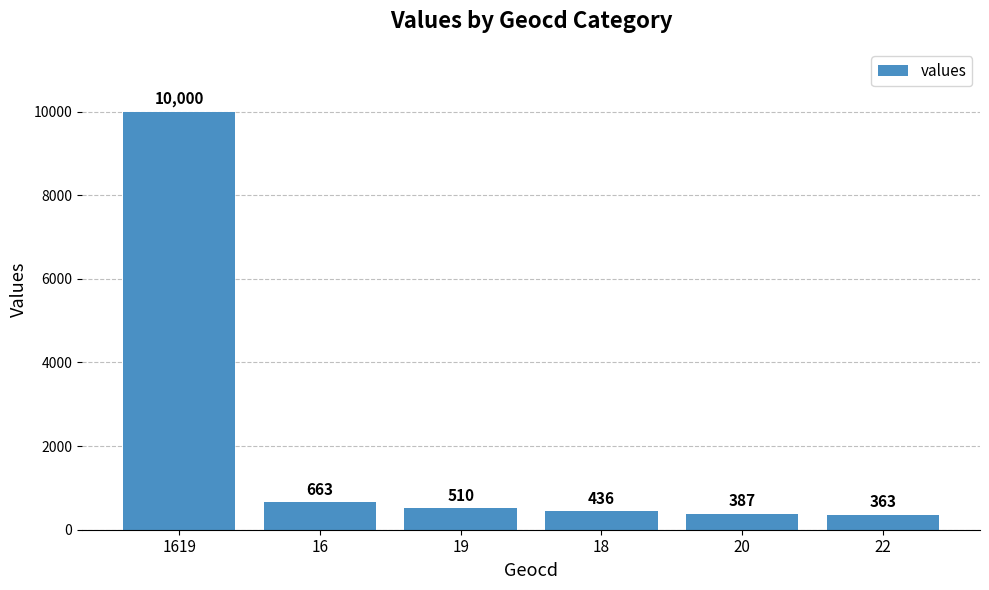

How many values are below 510?

3